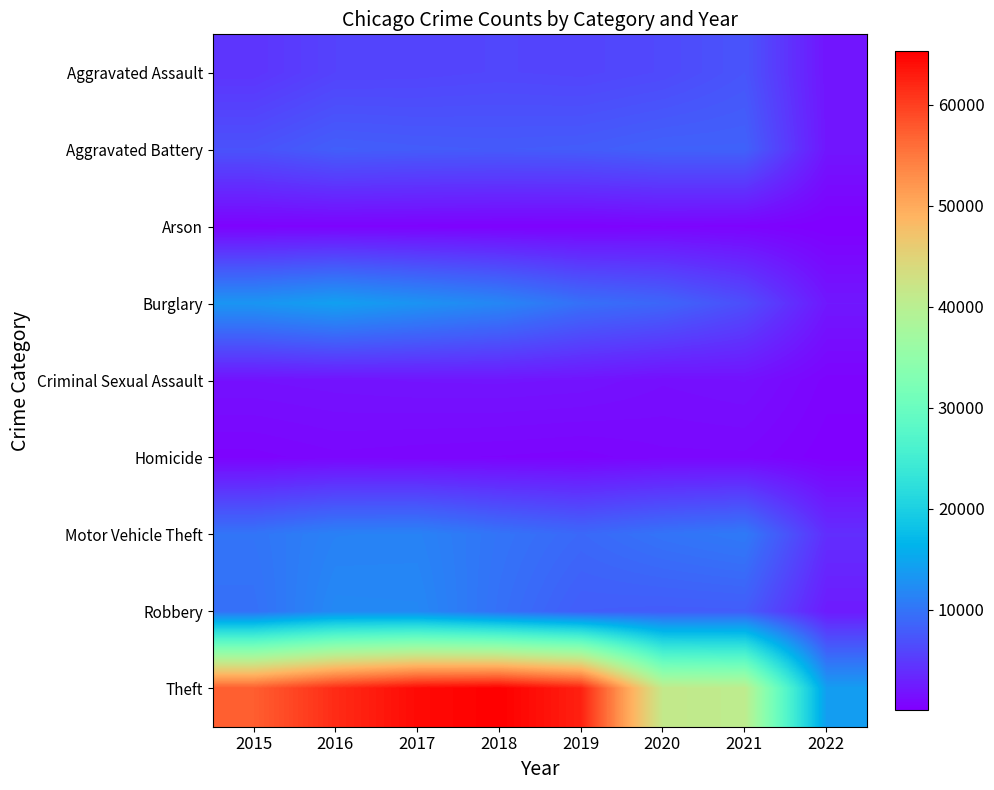

Rank the series by their maximum value, from highest to lowest.

Theft, Burglary, Robbery, Motor Vehicle Theft, Aggravated Battery, Aggravated Assault, Criminal Sexual Assault, Homicide, Arson